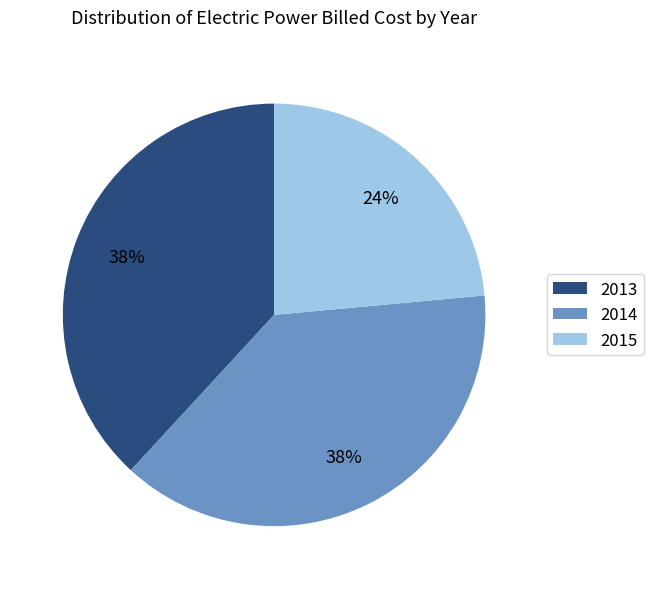

Is the sum of 2013 and 2015 greater than half?

Yes